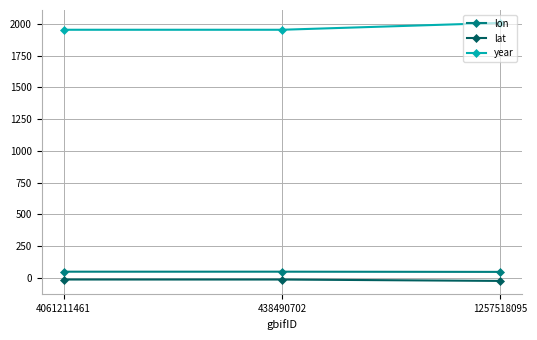

What are all the series names shown in the legend?

lon, lat, year